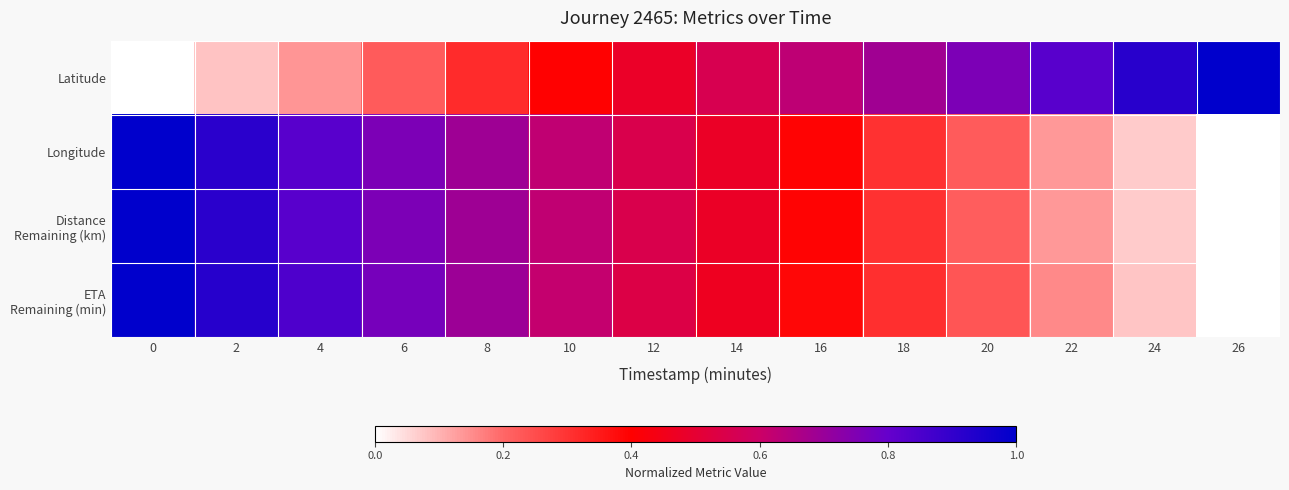

Which has a higher value, 18 or 8?

18